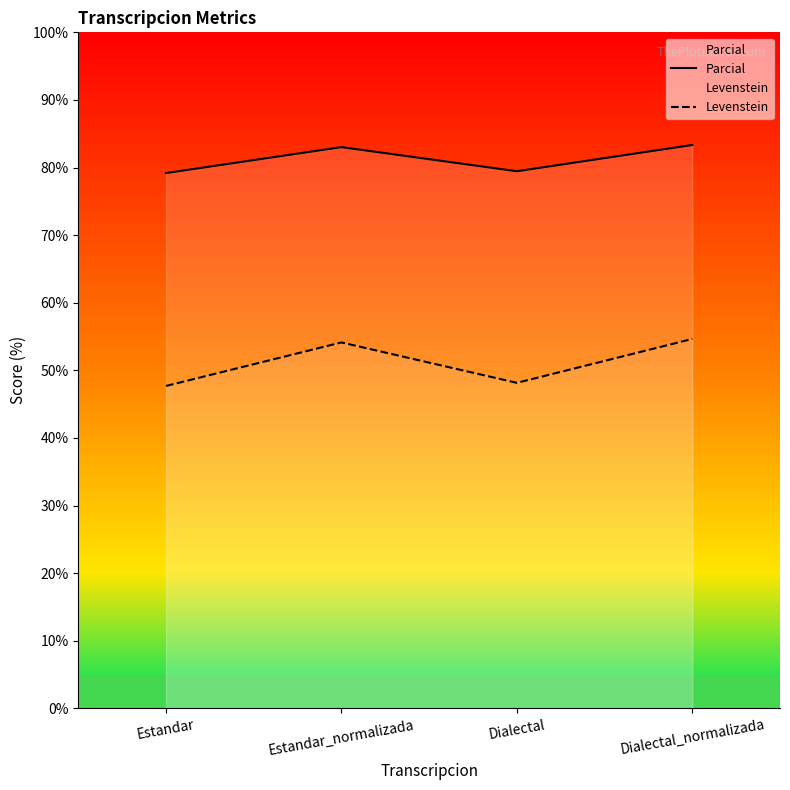

Is it true that Levenstein equals 47.7 at Estandar?

True